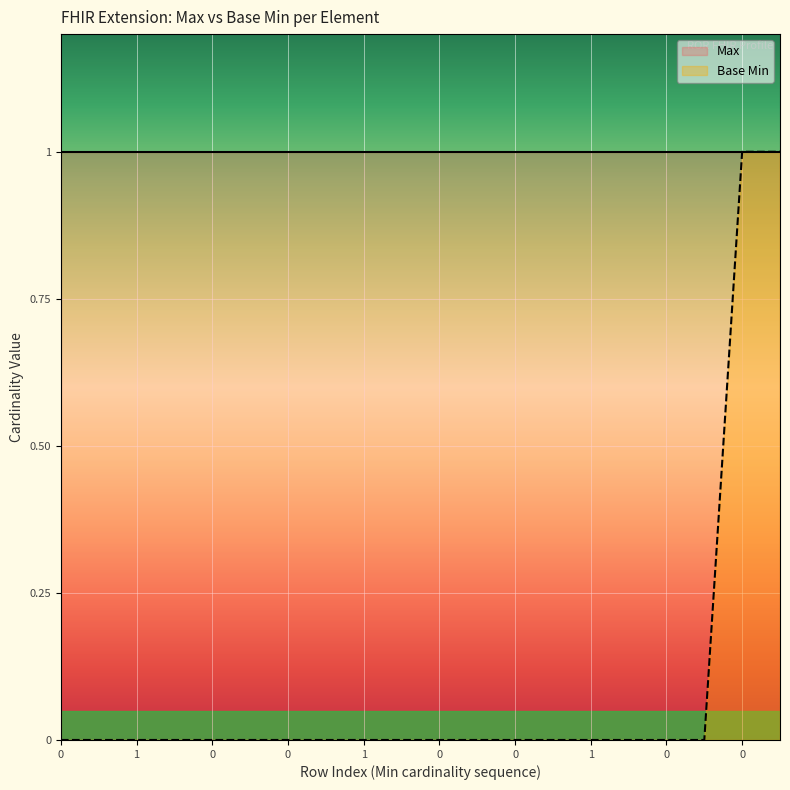

The Max series shows 1 at 1. True or false?

True